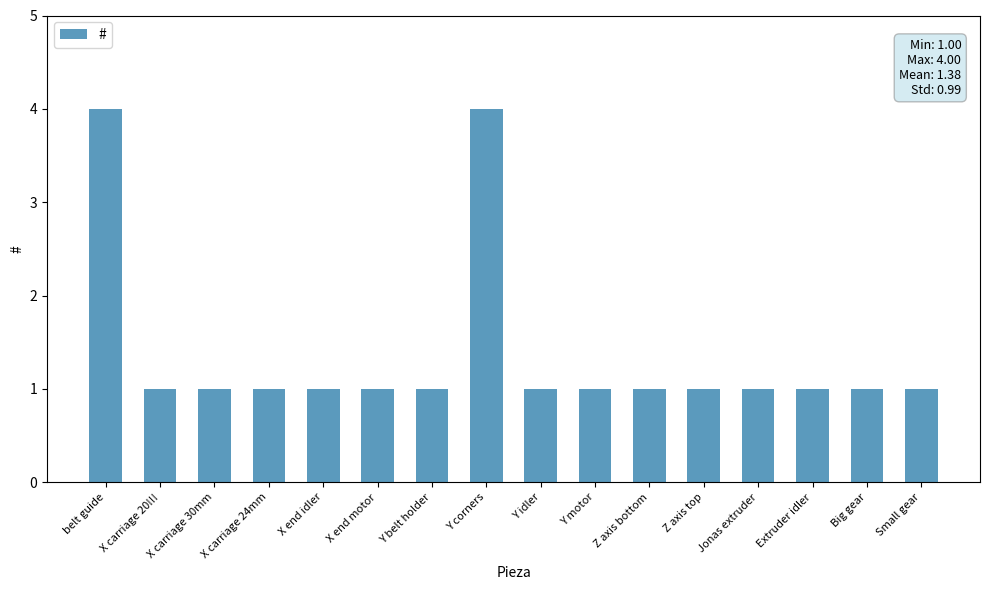

What is the approximate value at Small gear?

1